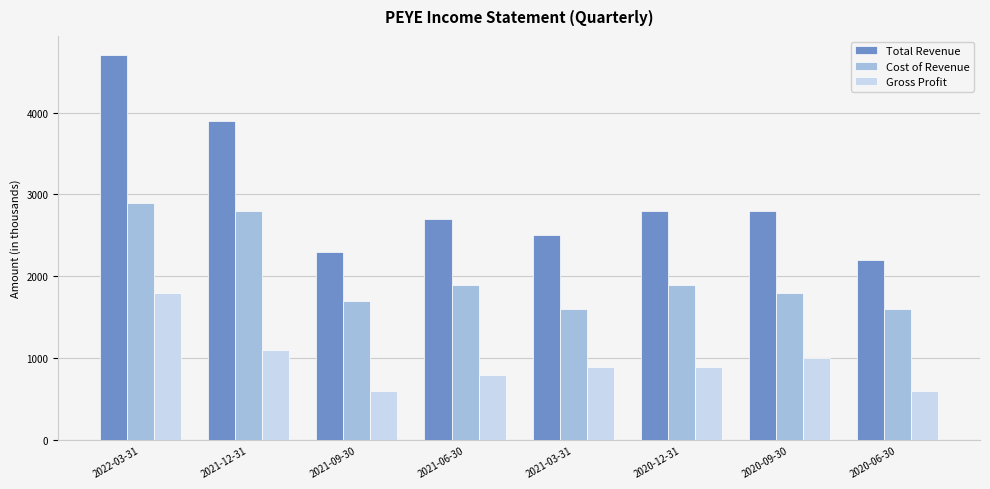

Which series has the largest total across all categories?

Total Revenue